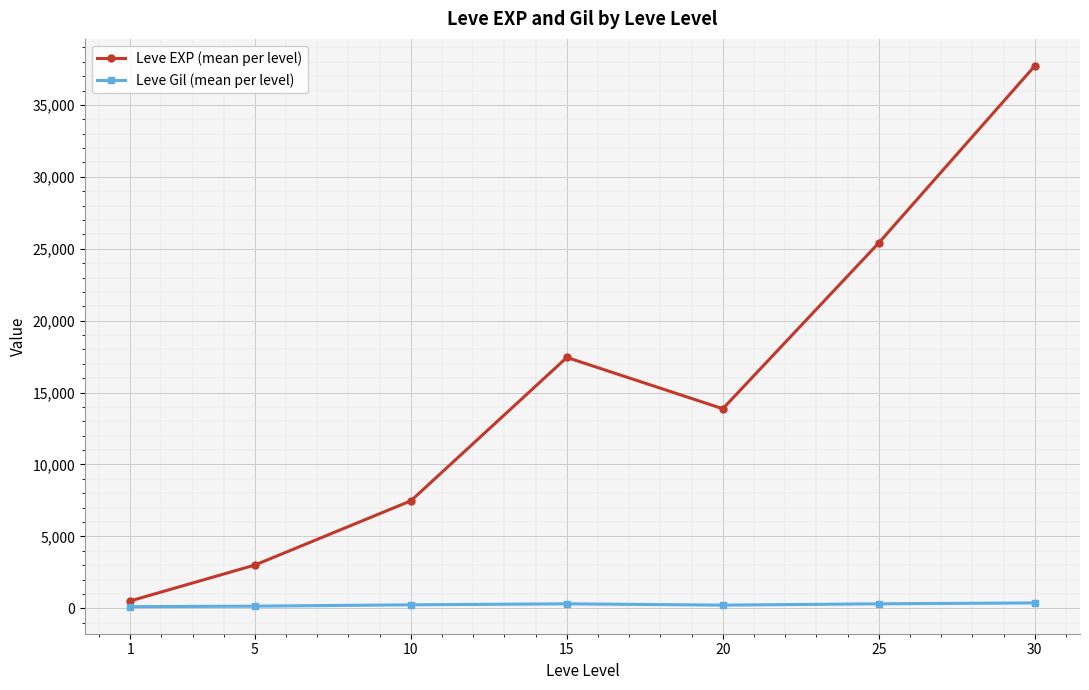

How many data points in Leve EXP (mean per level) are less than 13876?

3